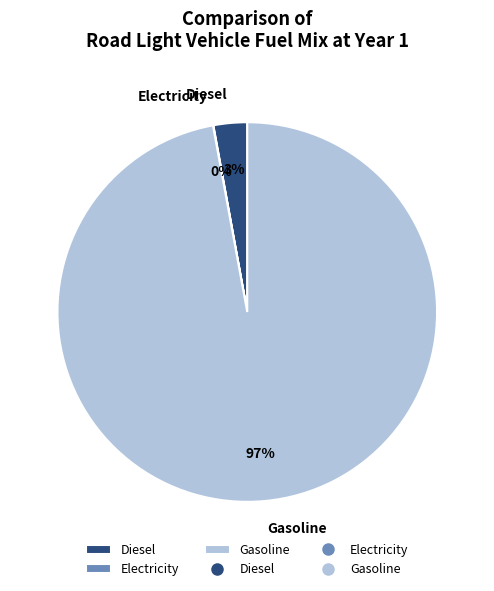

Is it true that Diesel is 3% of the pie?

True